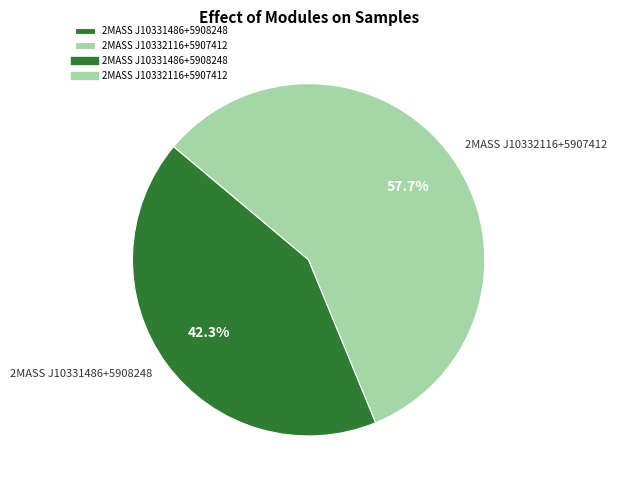

To the nearest percent, what portion does 2MASS J10331486+5908248 represent?

42%